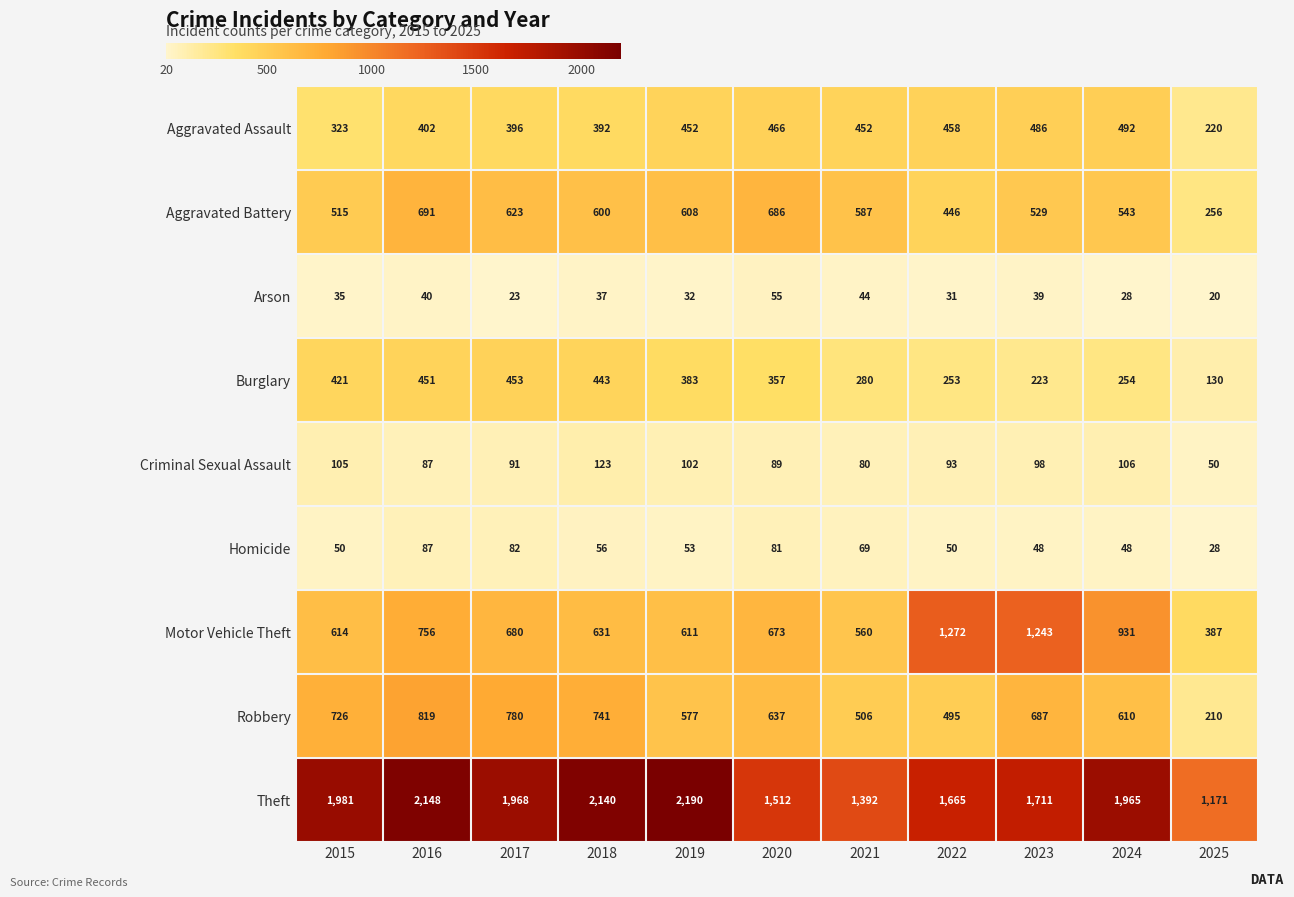

The Arson series shows 9 at 2021. True or false?

False